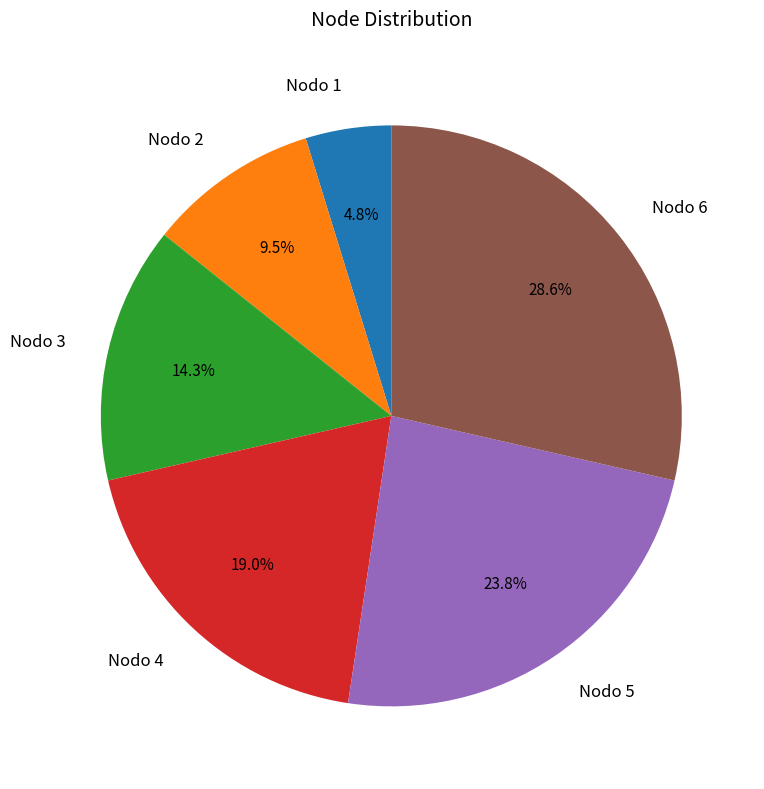

Between Nodo 5 and Nodo 4, which is larger?

Nodo 5